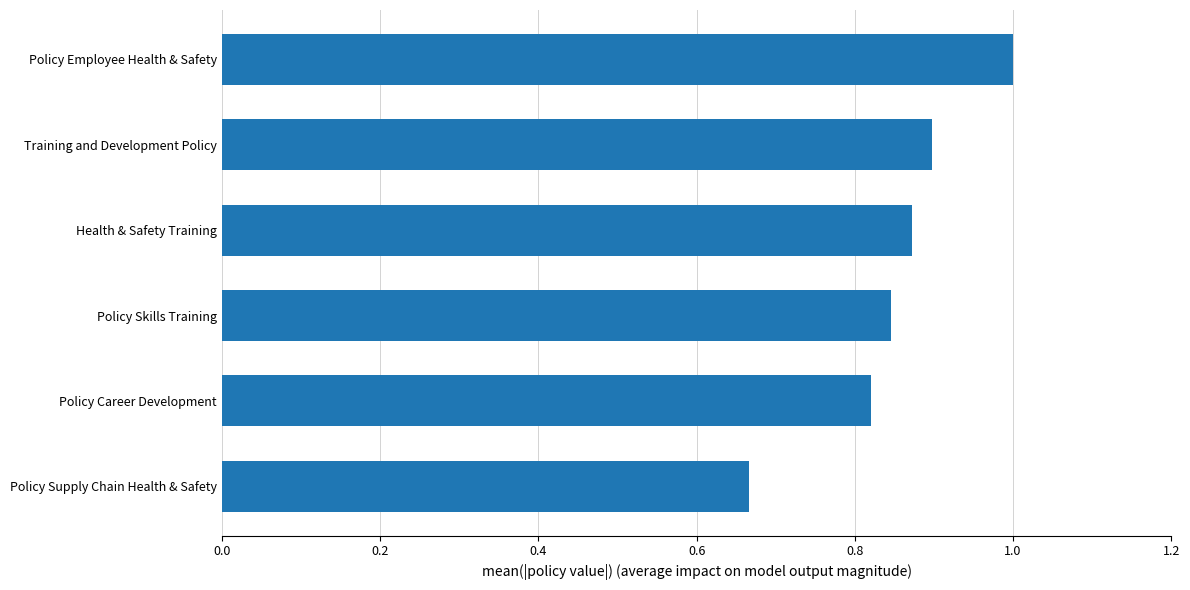

Where is the data nearest to the value 0?

Policy Supply Chain Health & Safety